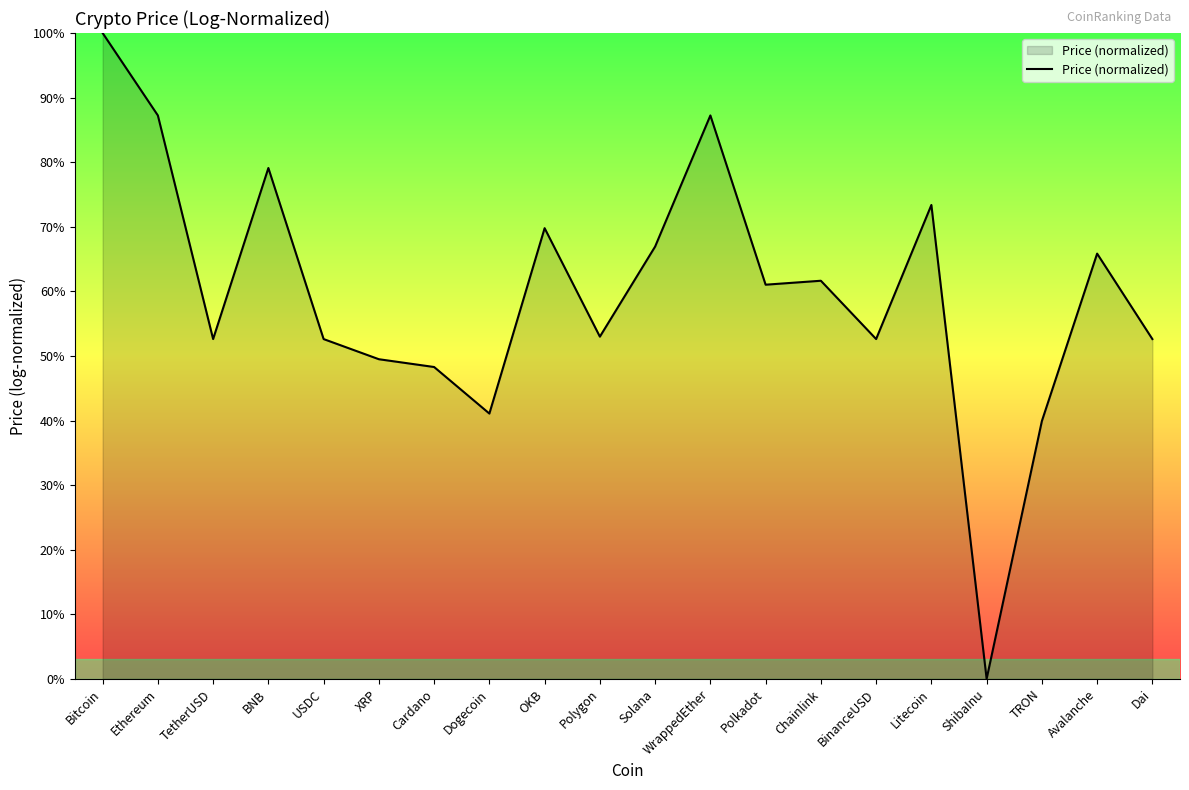

What is the sum of the values at Solana and Bitcoin?

166.9